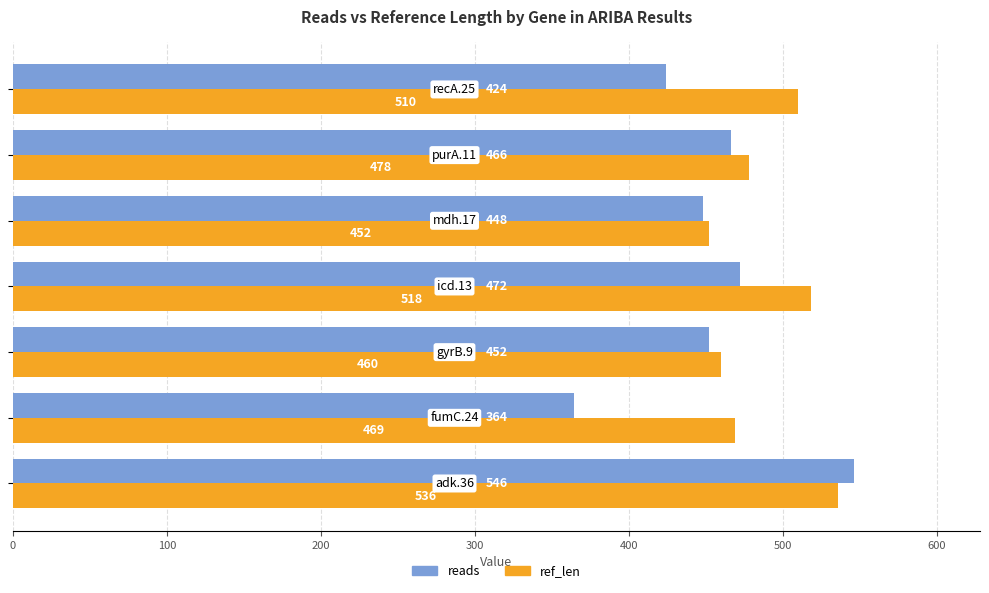

What is the maximum value for reads?

546